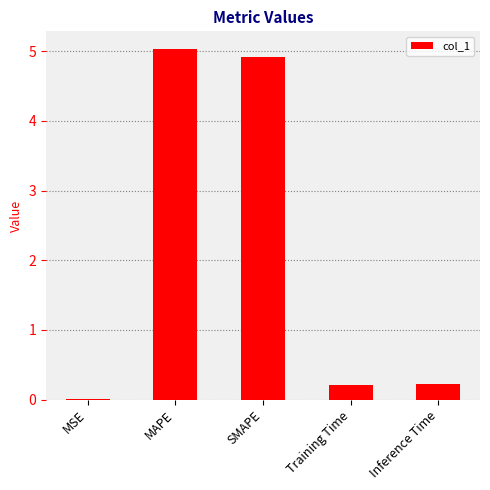

Which has a higher value, Training Time or SMAPE?

SMAPE